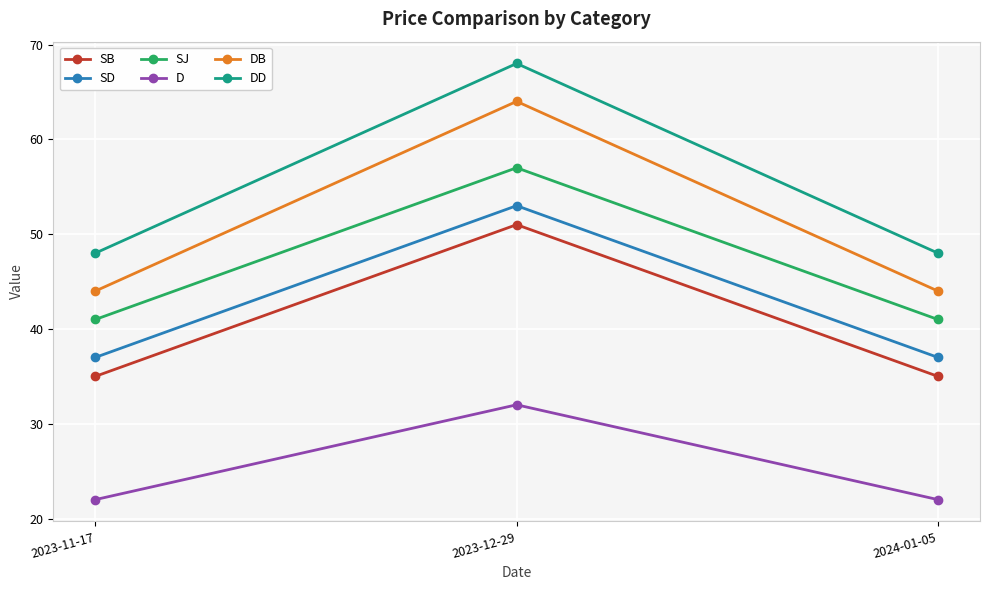

At how many categories does at least one series exceed 51?

1